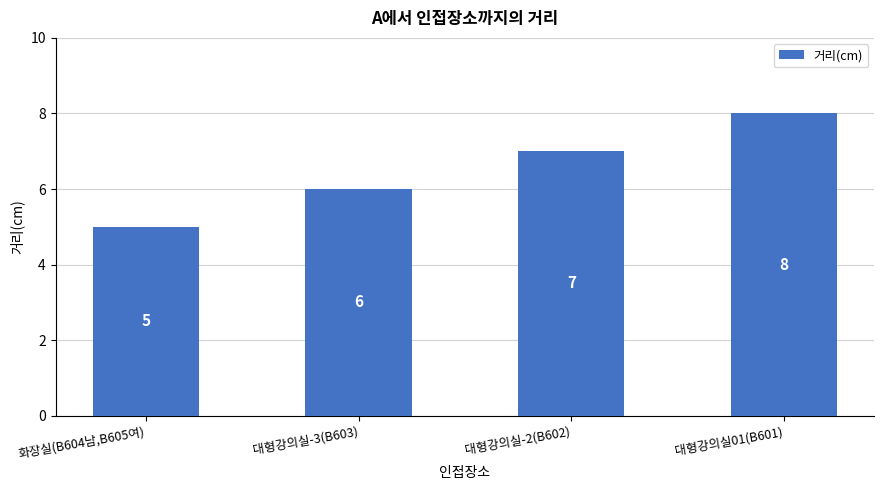

At which category does the chart reach its minimum across all series?

화장실(B604남,B605여)